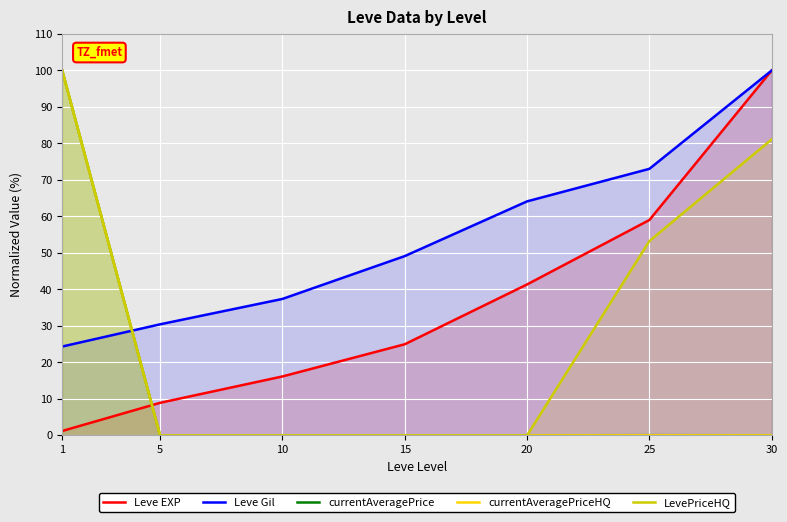

After their last crossing, which series has the higher values: LevePriceHQ or currentAveragePrice?

LevePriceHQ